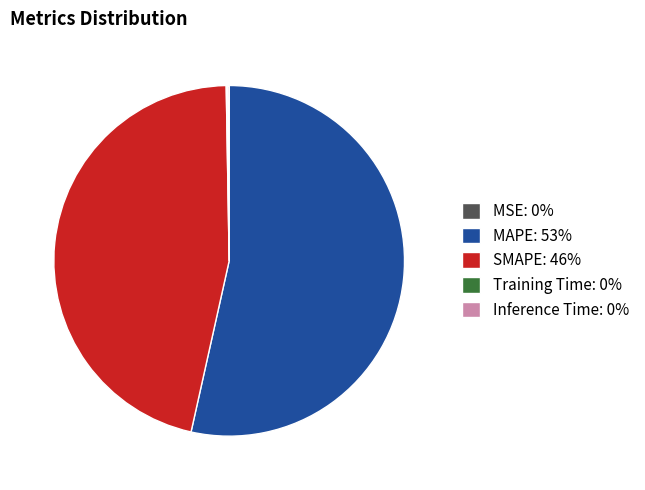

True or false: MAPE: 53% accounts for 39% of the total.

False